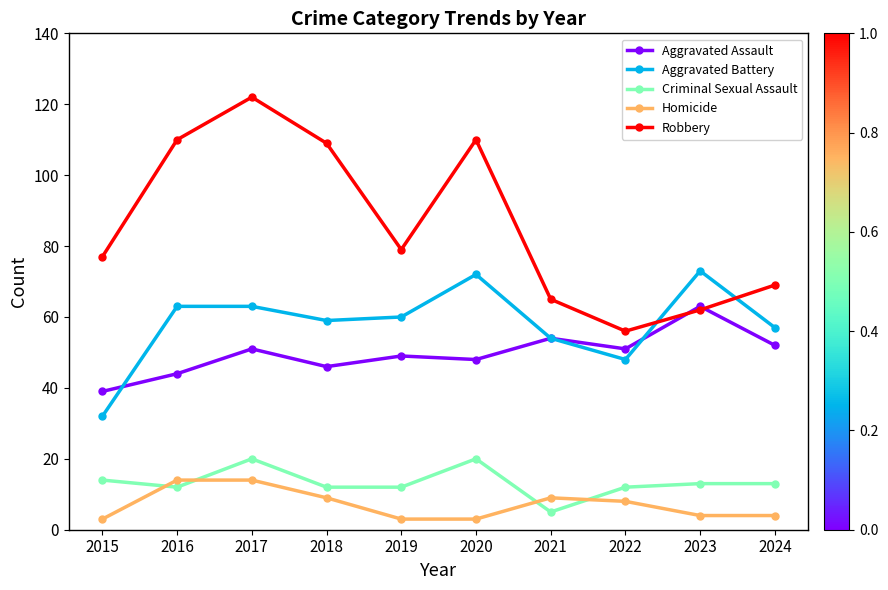

Which series changed the most between 2016 and 2018?

Homicide